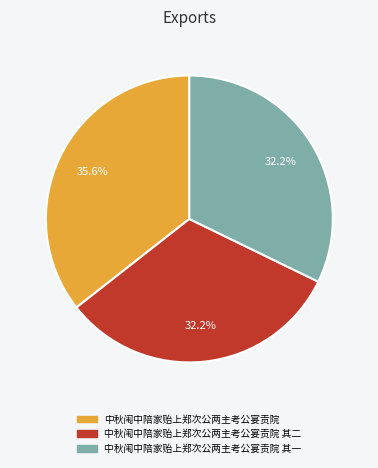

Does any single category account for the majority?

No